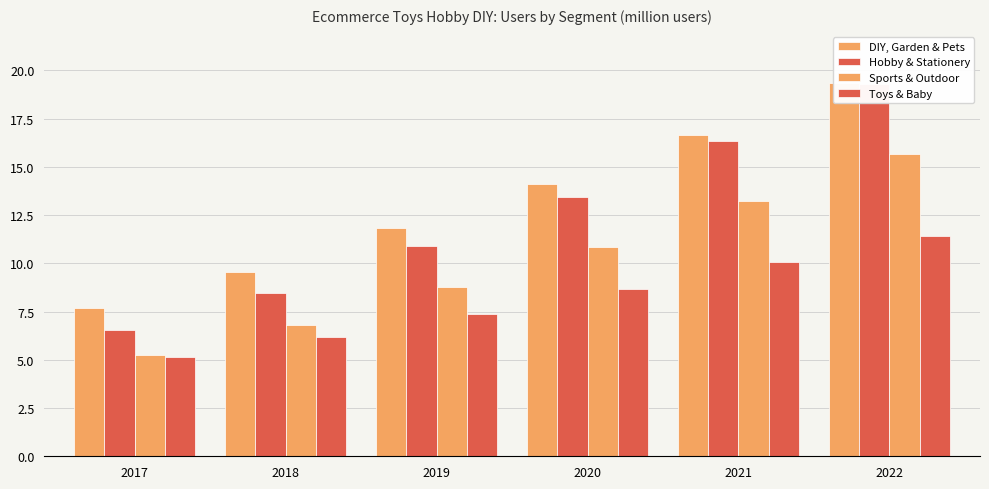

How many series are shown in this chart?

4